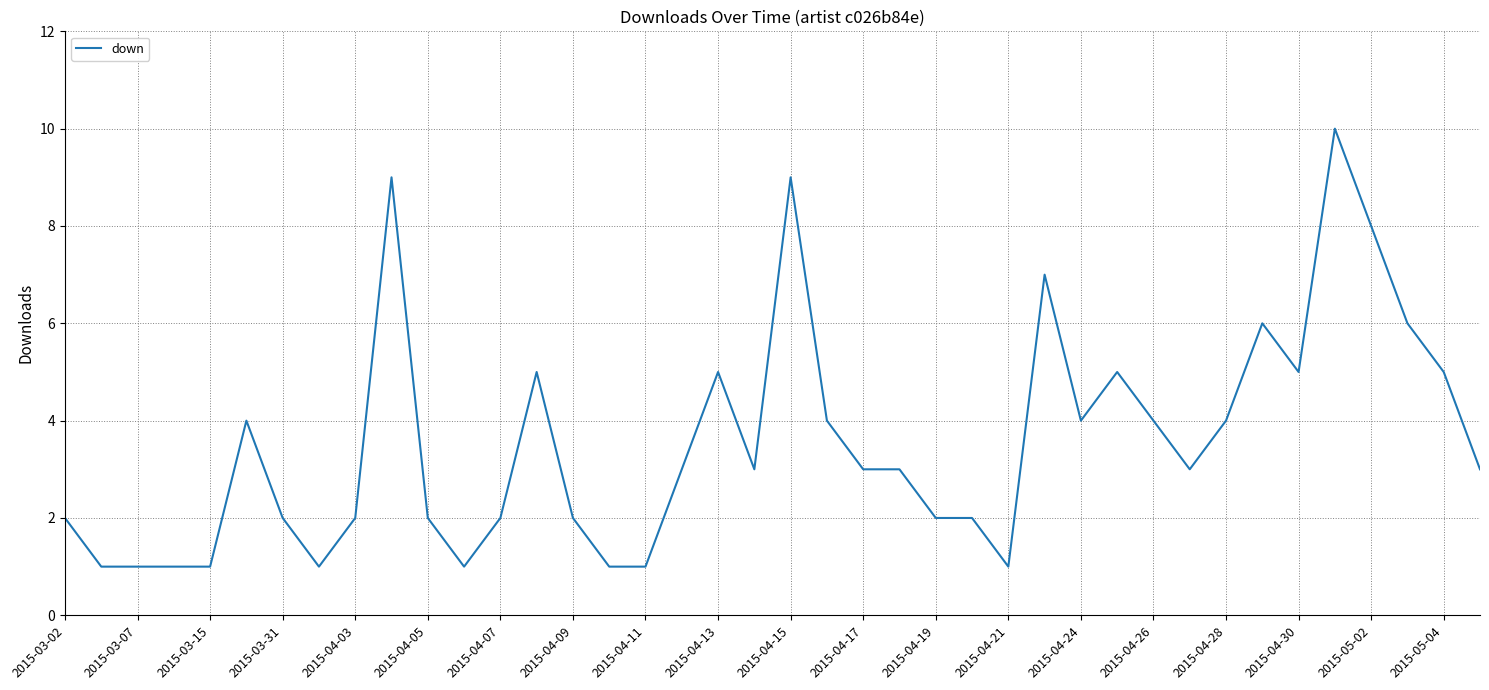

What is the greatest value displayed?

10